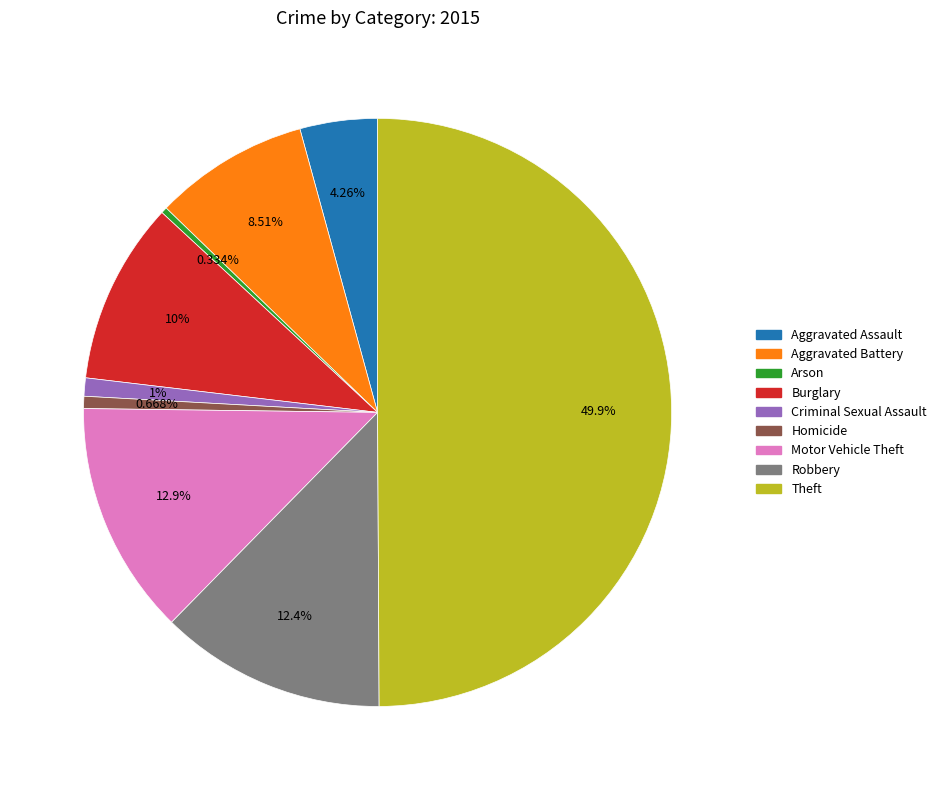

What percentage is the Theft slice, to the nearest percent?

50%